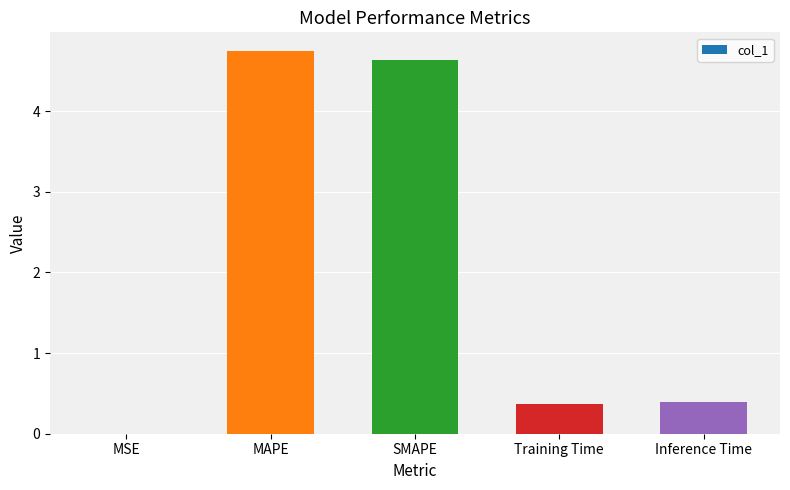

Is it true that the value at MSE is 0.0?

True